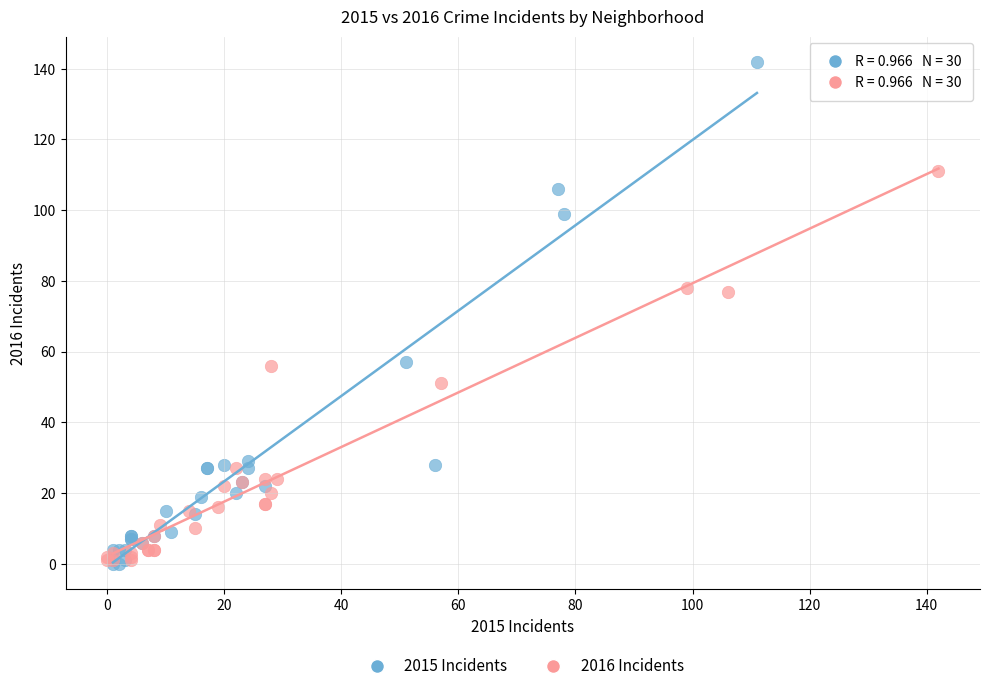

Which series contains the highest Y value?

2015 Incidents